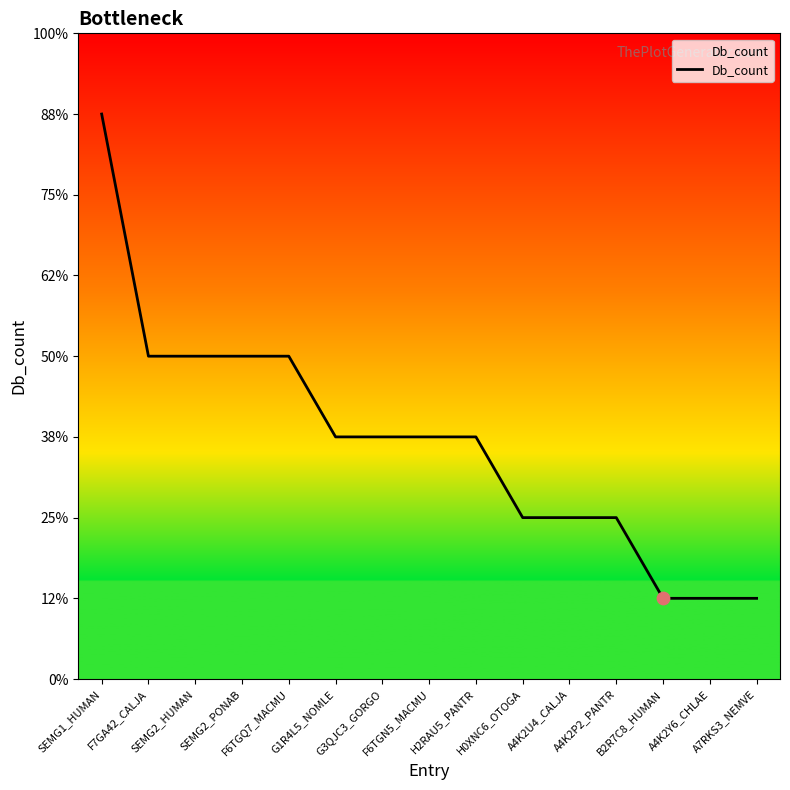

Which has a higher value, F7GA42_CALJA or A4K2U4_CALJA?

F7GA42_CALJA